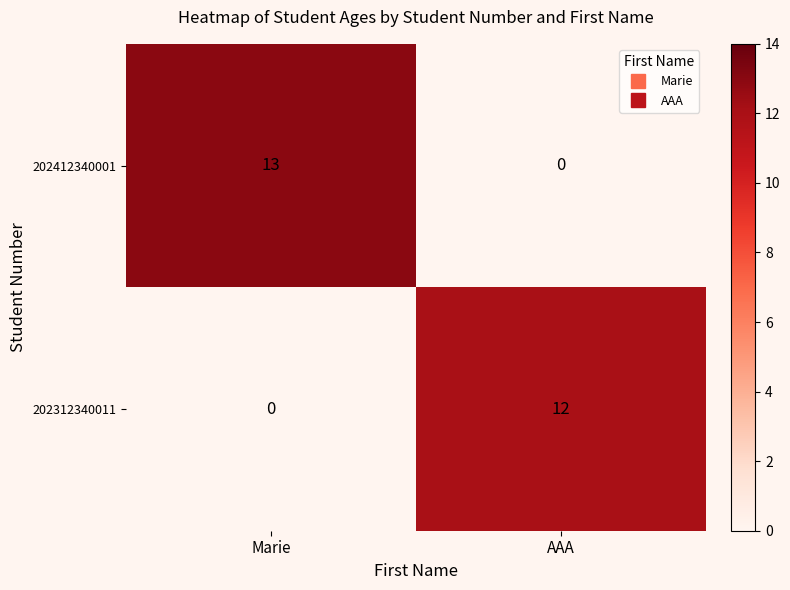

What is the difference between the highest and lowest values at Marie?

13